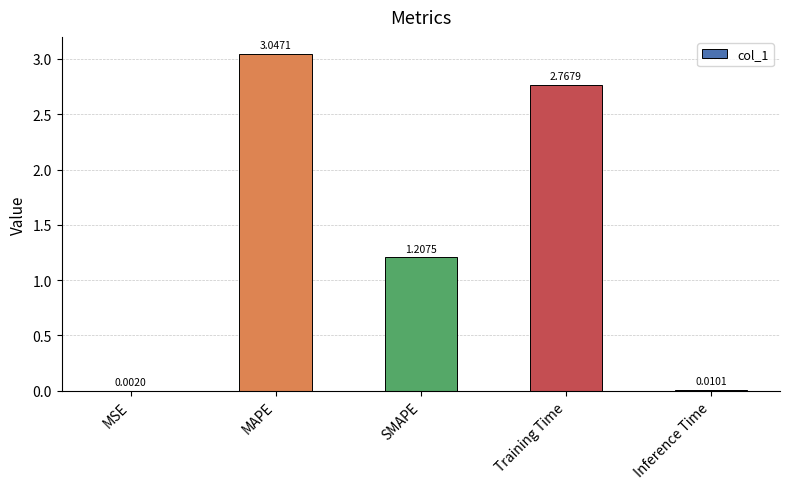

Which label corresponds to the largest value in the chart?

MAPE